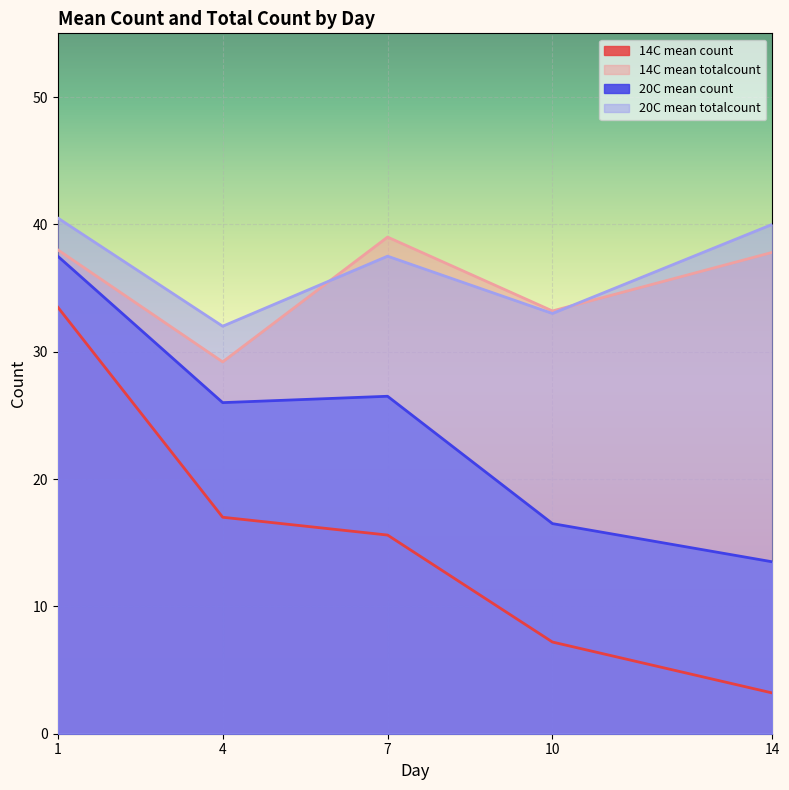

What is the approximate value of 14C mean totalcount at 1?

38.0